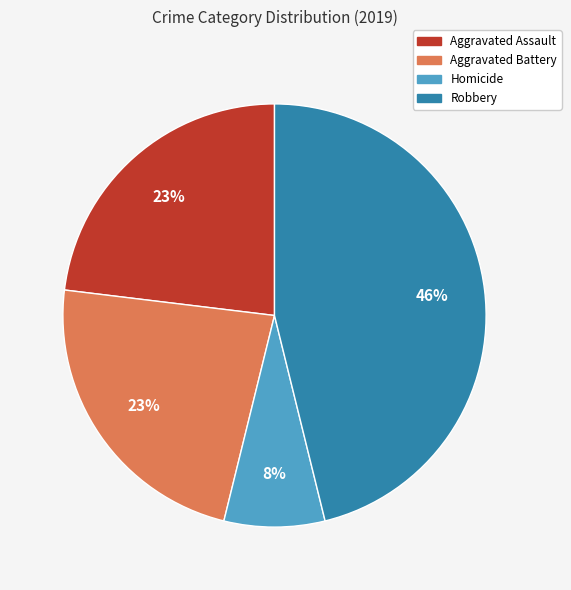

Is Aggravated Assault the majority of the pie?

No